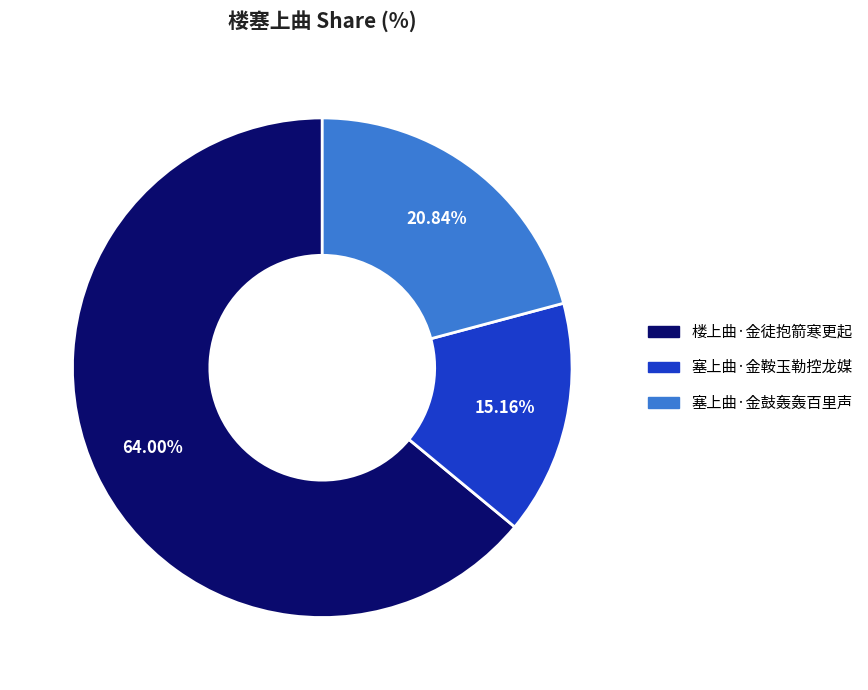

Rank the categories by value from highest to lowest.

楼上曲·金徒抱箭寒更起, 塞上曲·金鼓轰轰百里声, 塞上曲·金鞍玉勒控龙媒